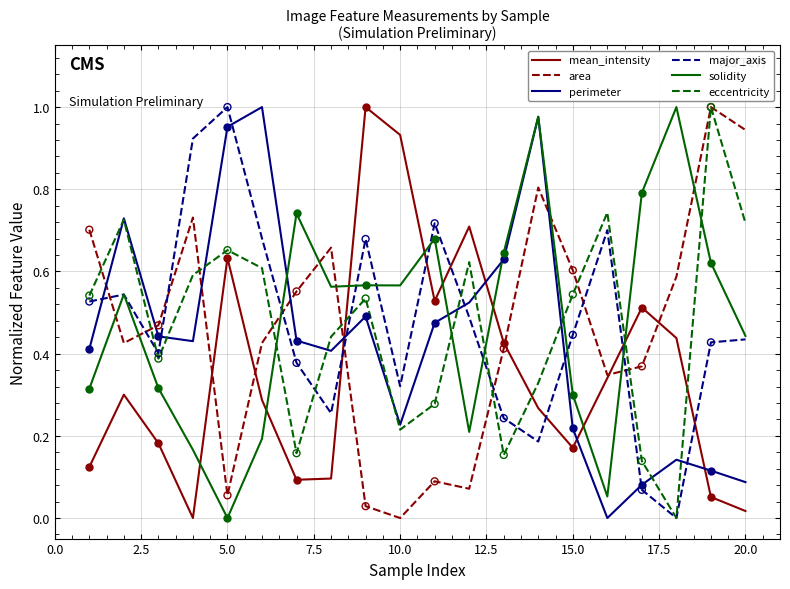

What are all the series names shown in the legend?

mean_intensity, area, perimeter, major_axis, solidity, eccentricity